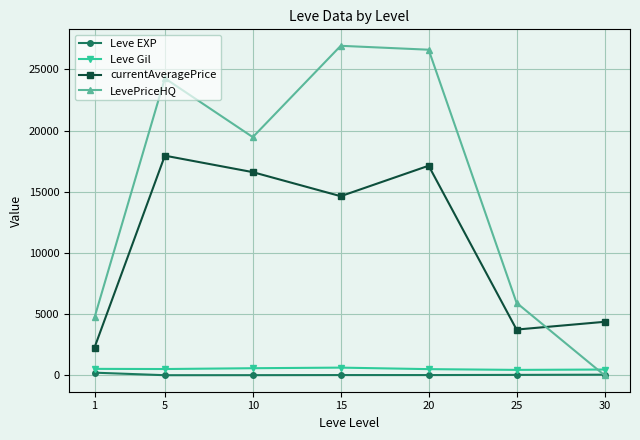

Which series has the widest spread of values?

LevePriceHQ